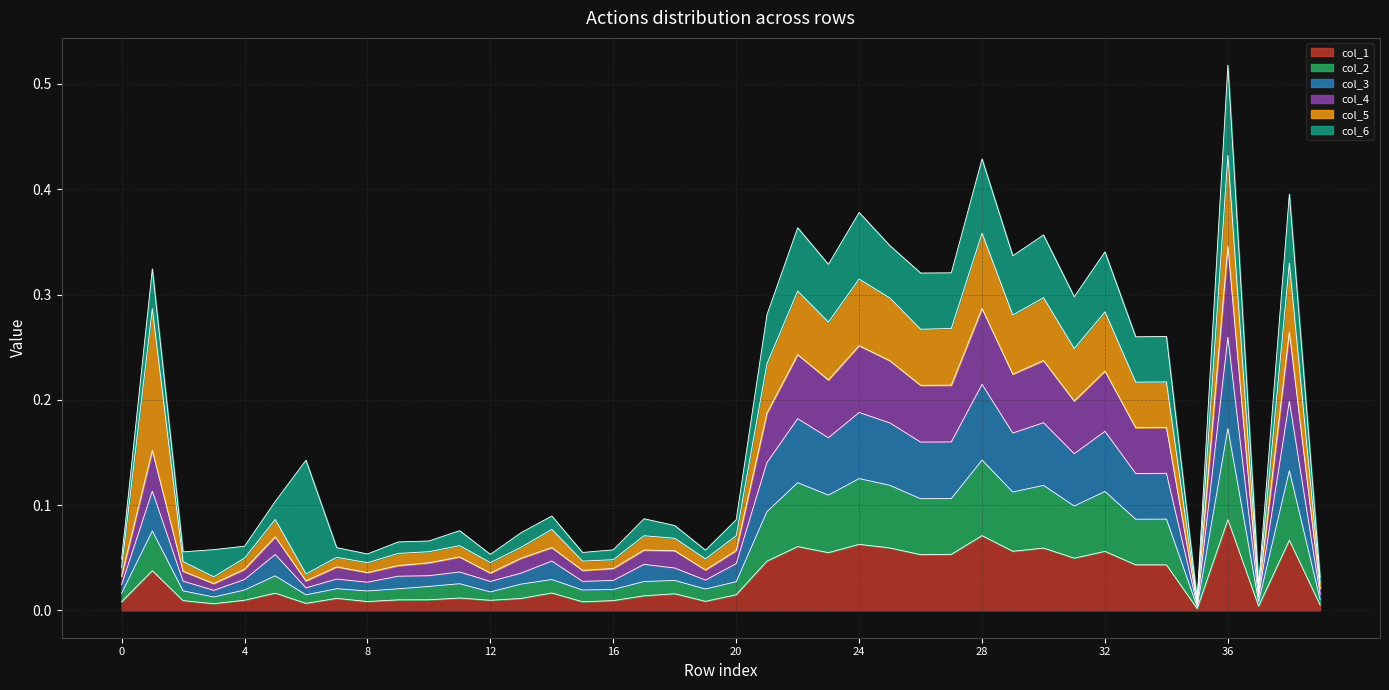

At which label is col_4 closest to 0?

35